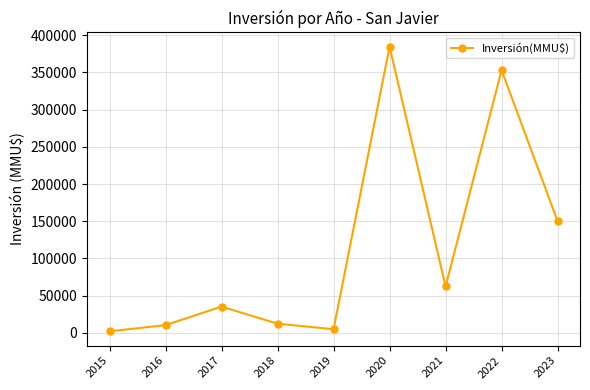

How many interior local peaks (higher than both neighbors) does the data have?

3